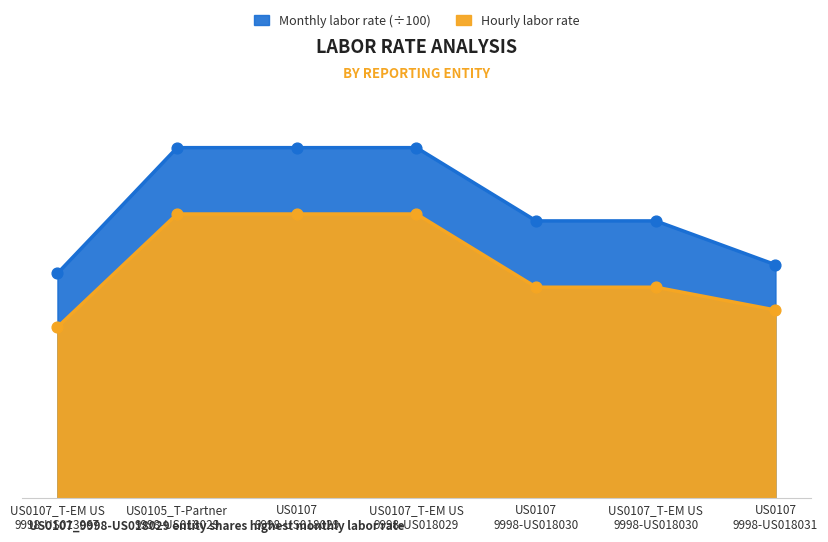

Is the value of Hourly labor rate at US0107
9998-US018031 greater than the value of Monthly labor rate at US0107
9998-US018030?

No